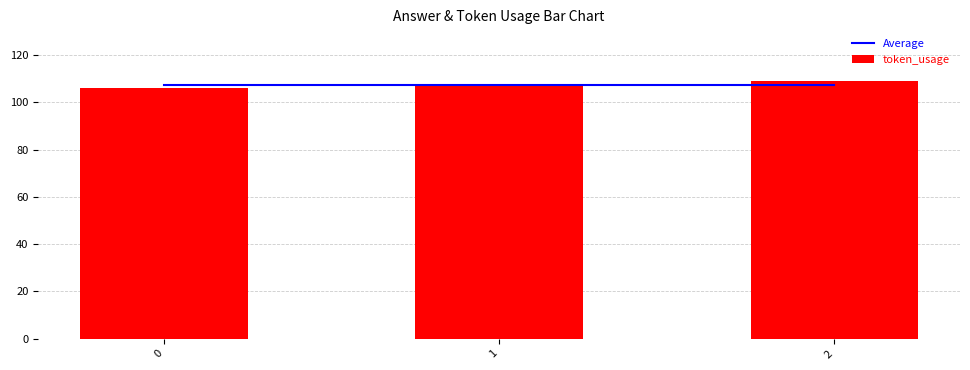

At which category does the chart reach its peak across all series?

2